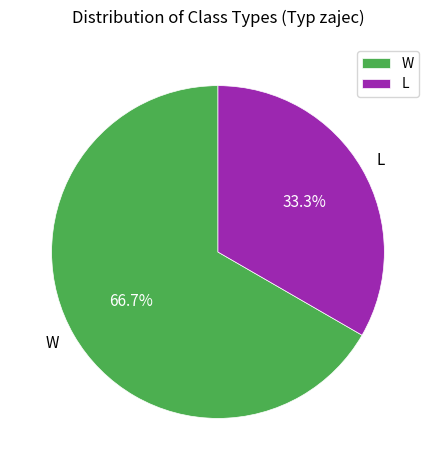

Does L account for over 50% of the chart?

No